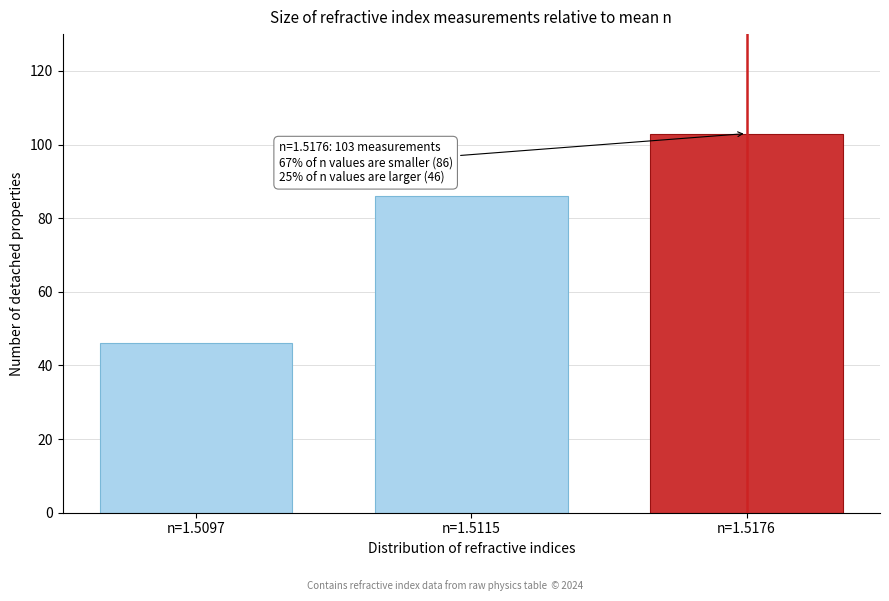

Reading right to left, what are all the values shown in this chart?

n=1.5176=103	n=1.5115=86	n=1.5097=46